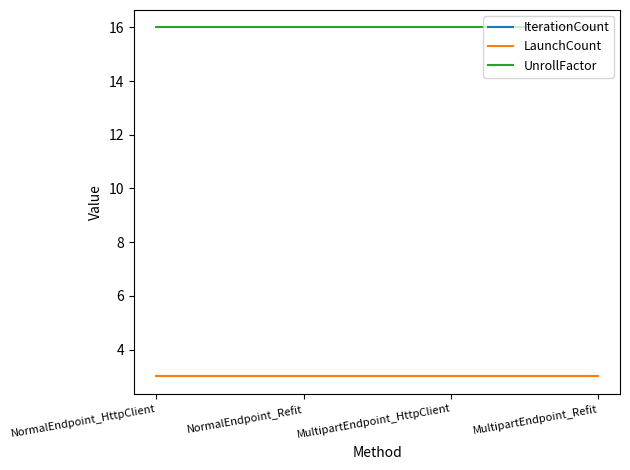

Is the value of LaunchCount at MultipartEndpoint_Refit greater than the value of IterationCount at NormalEndpoint_Refit?

No